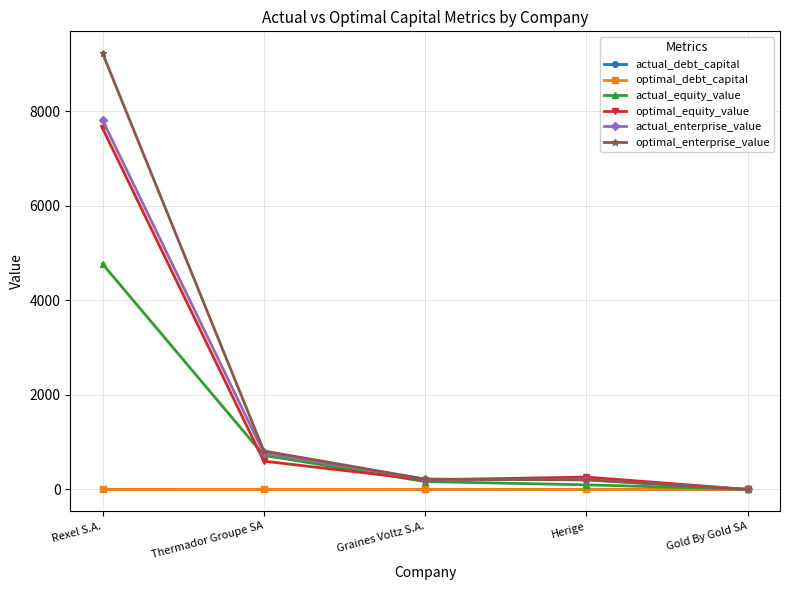

What is the sum of all actual_debt_capital values?

1.4